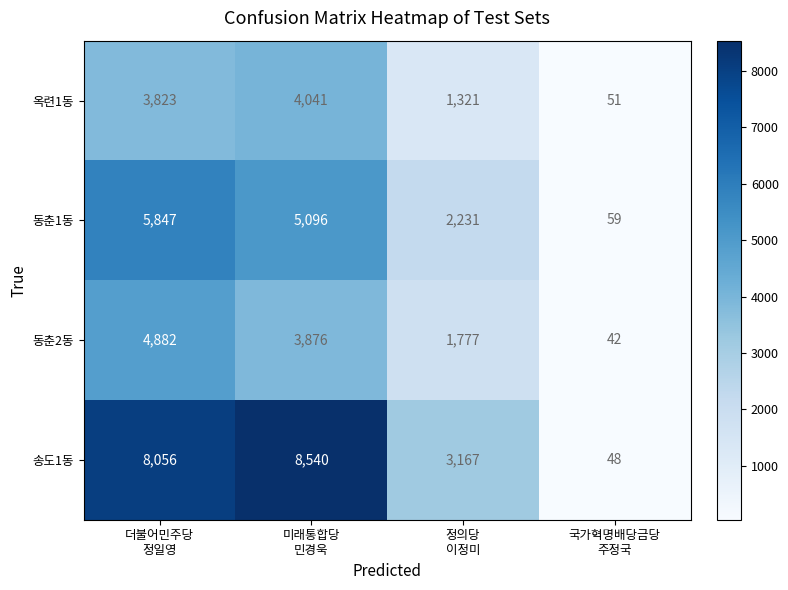

Between 미래통합당
민경욱 and 국가혁명배당금당
주정국, which series saw the biggest shift?

송도1동